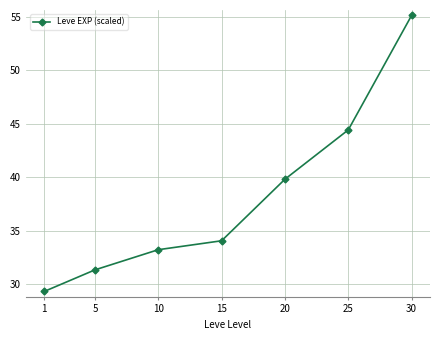

Does the chart have visible grid lines?

Yes